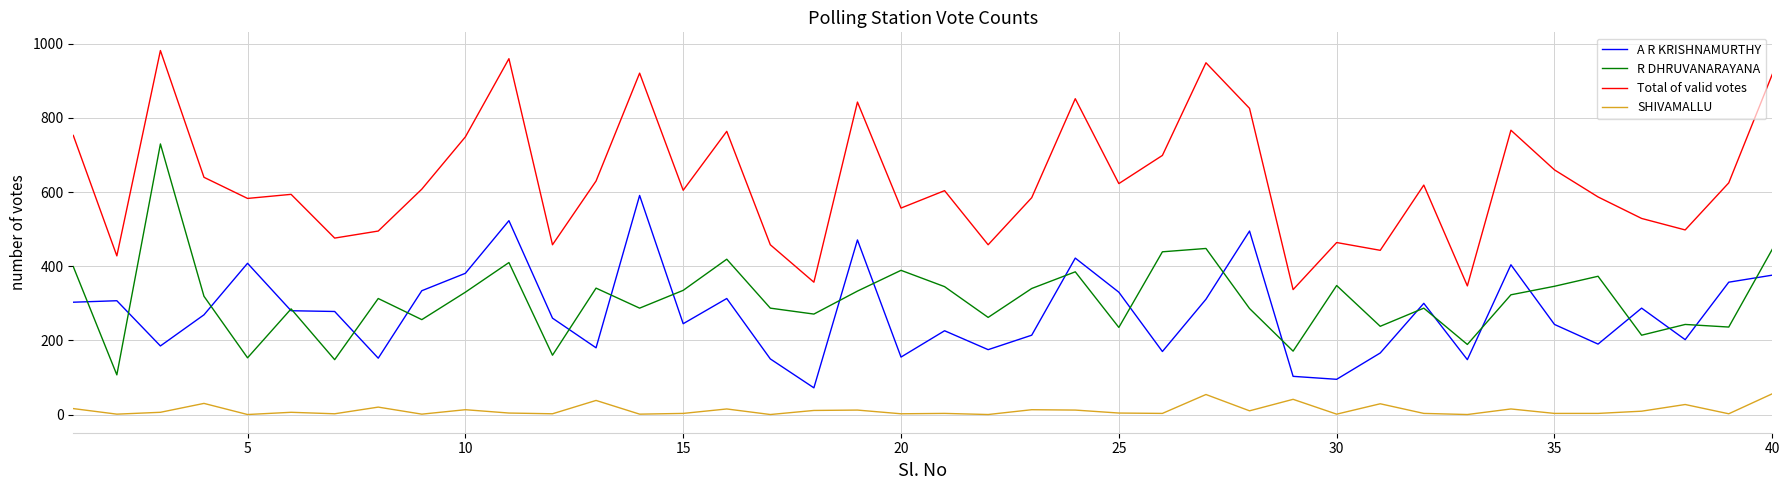

What is the maximum value for Total of valid votes?

982